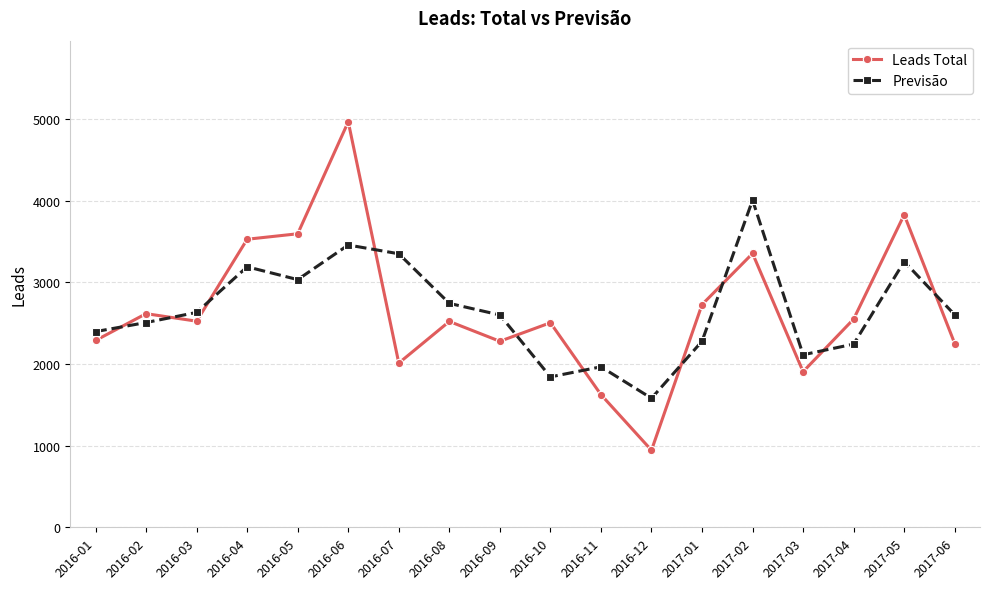

How many lines are shown in the chart?

2